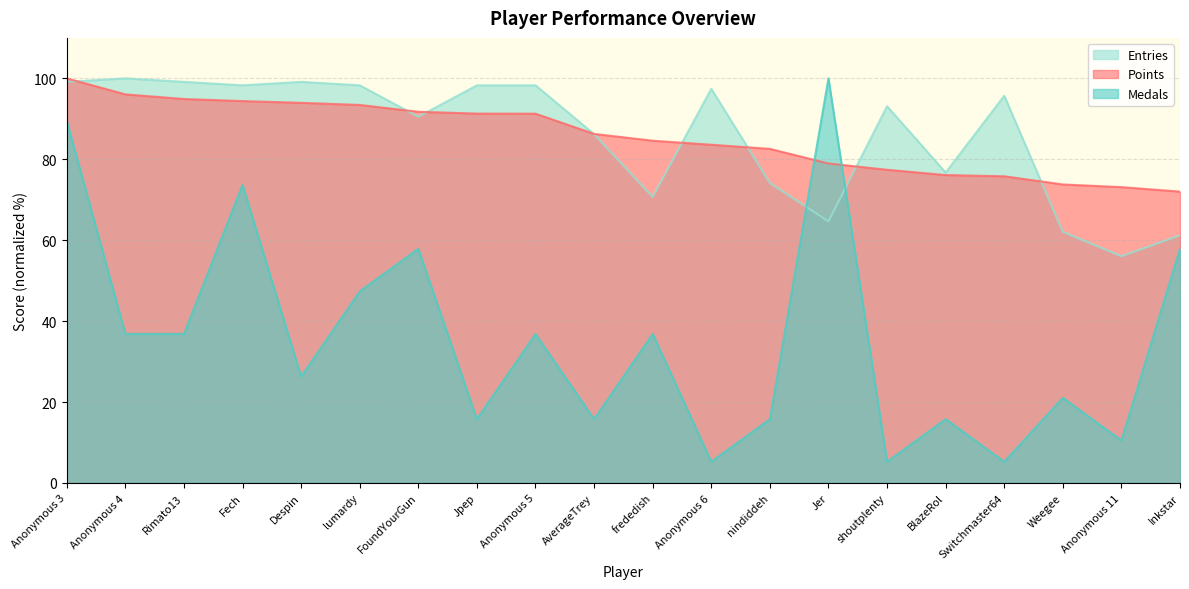

Is it true that Medals equals 7.1 at shoutplenty?

False